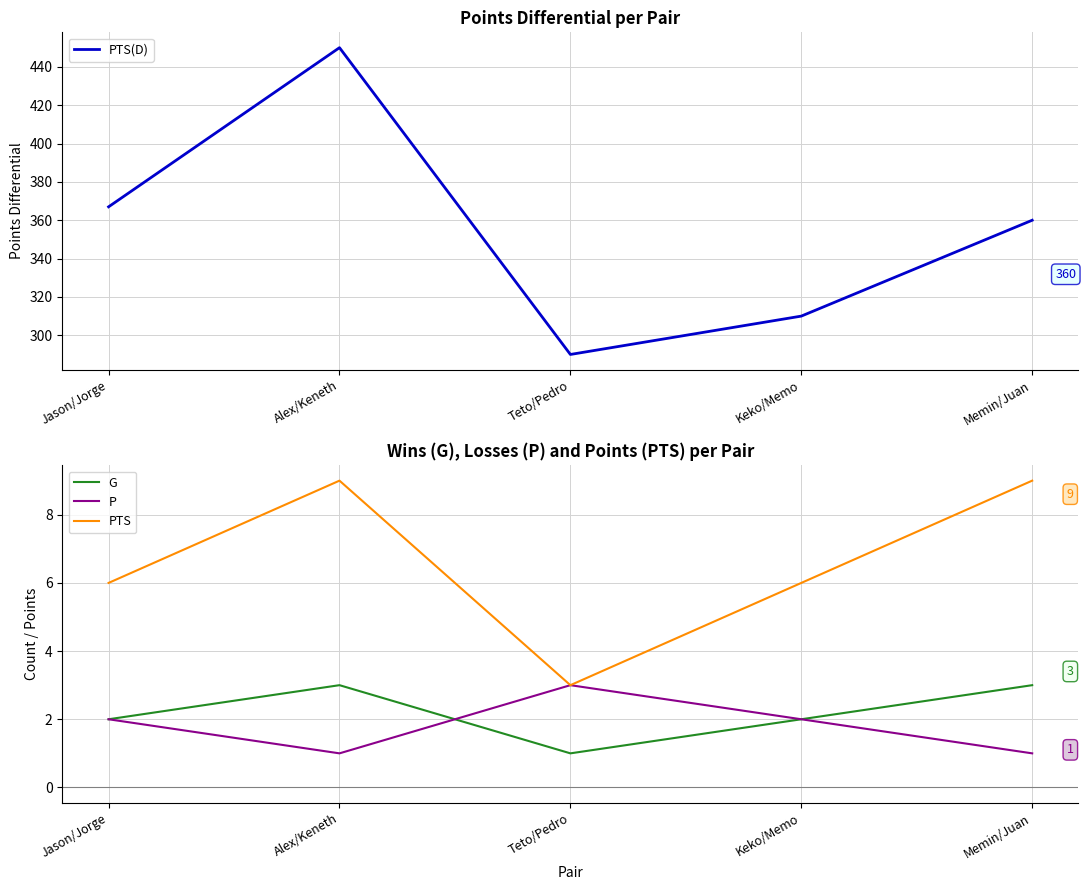

What position from the left is Teto/Pedro?

3